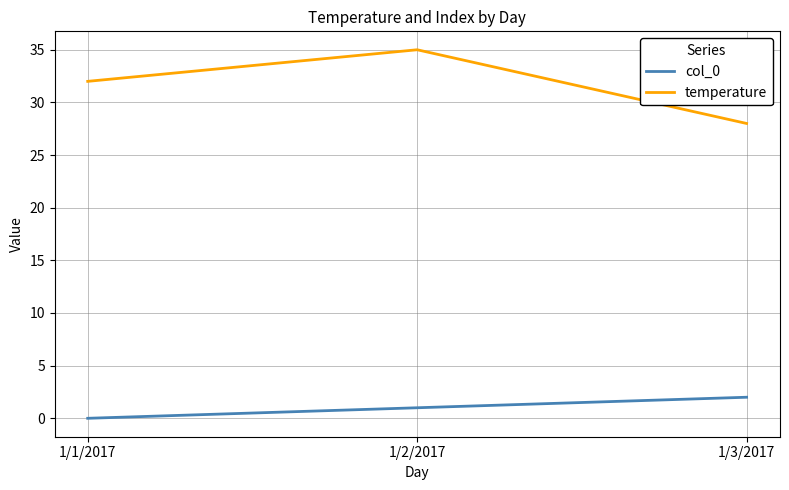

At which label does temperature reach its peak?

1/2/2017